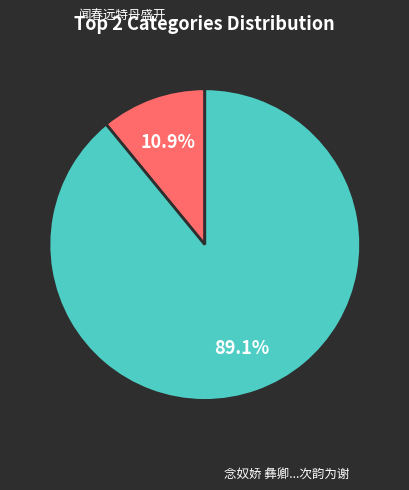

Which has a higher value, 念奴娇 彝卿...次韵为谢 or 闻春远特丹盛开?

念奴娇 彝卿...次韵为谢